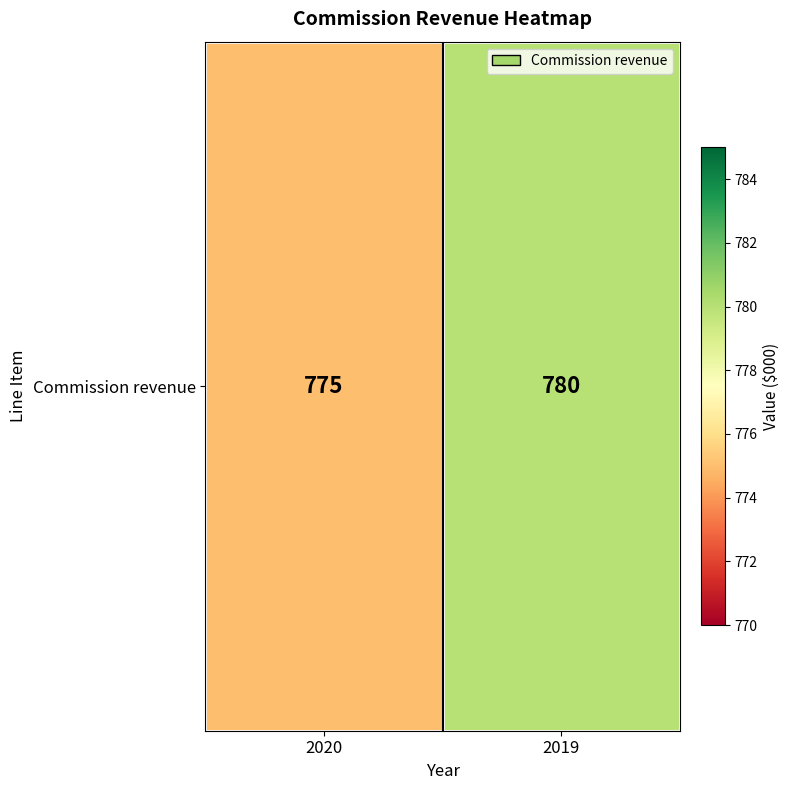

Read the value at 2019.

780